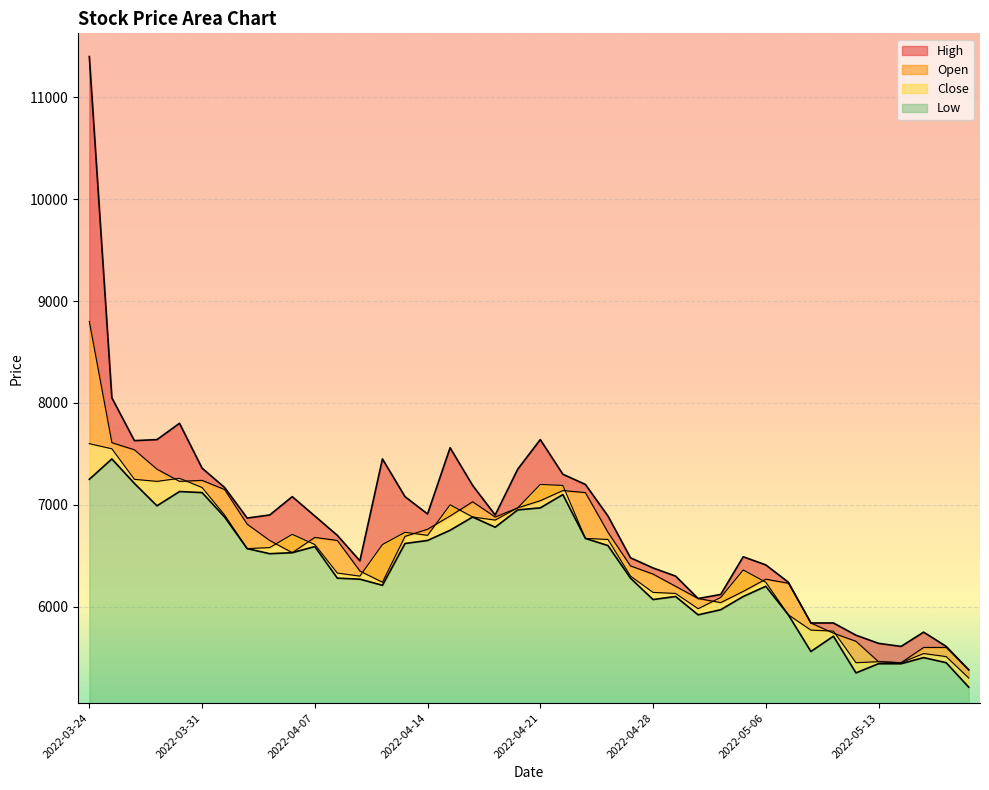

Which series has the largest total across all categories?

High